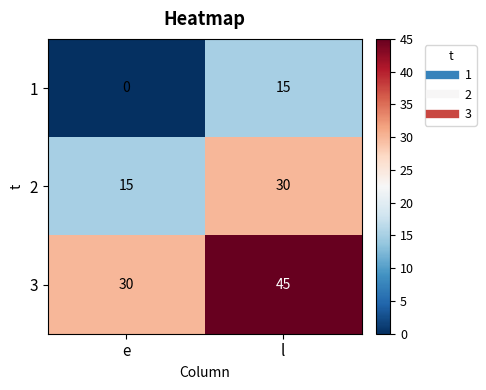

The value of 3 at l is 68. True or false?

False